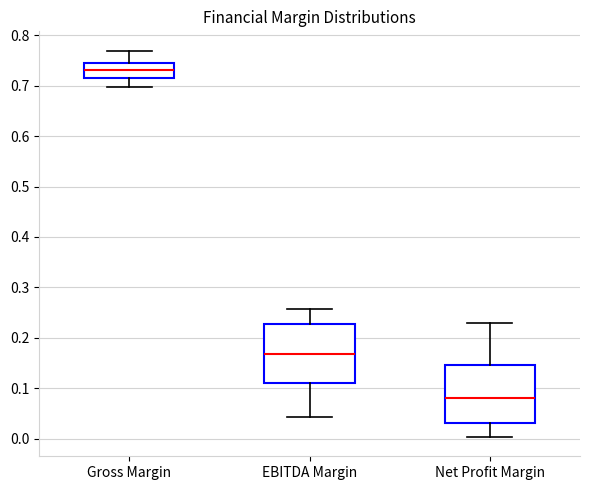

Where is the upper edge of the box for Net Profit Margin on the y-axis? The values are not printed on the chart, so give them approximately, as read against the axis.

0.15